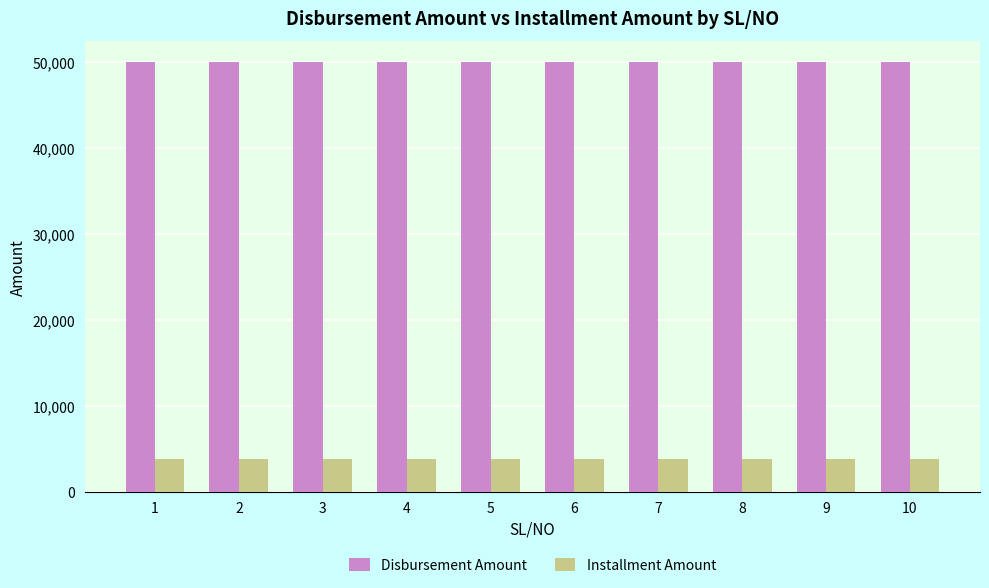

Is the value of Disbursement Amount at 5 greater than the value of Installment Amount at 7?

Yes